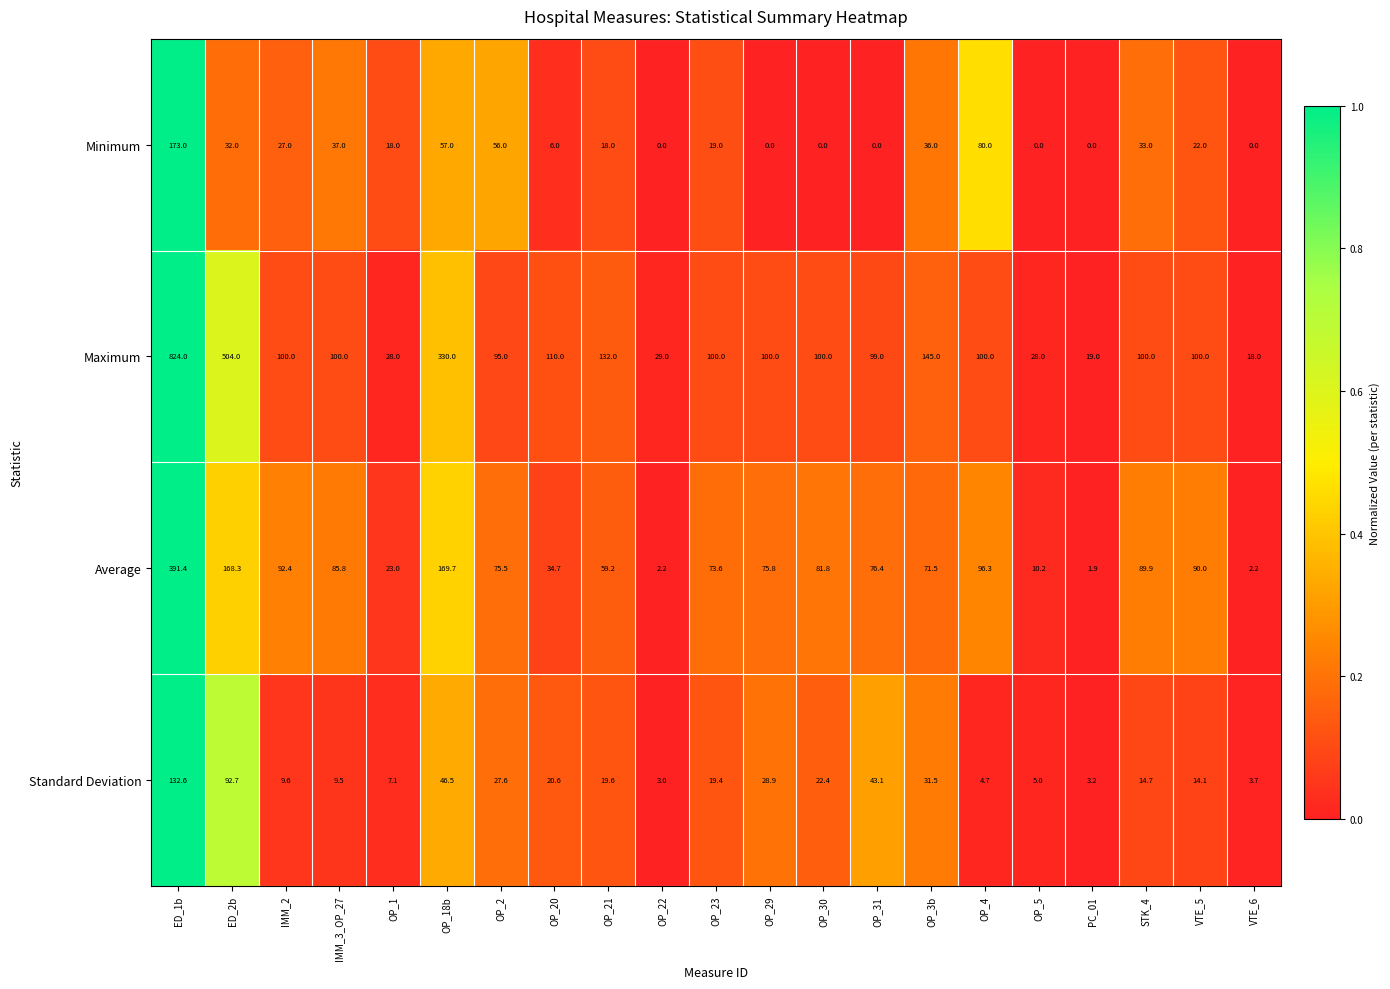

Count the number of categories in the chart.

21